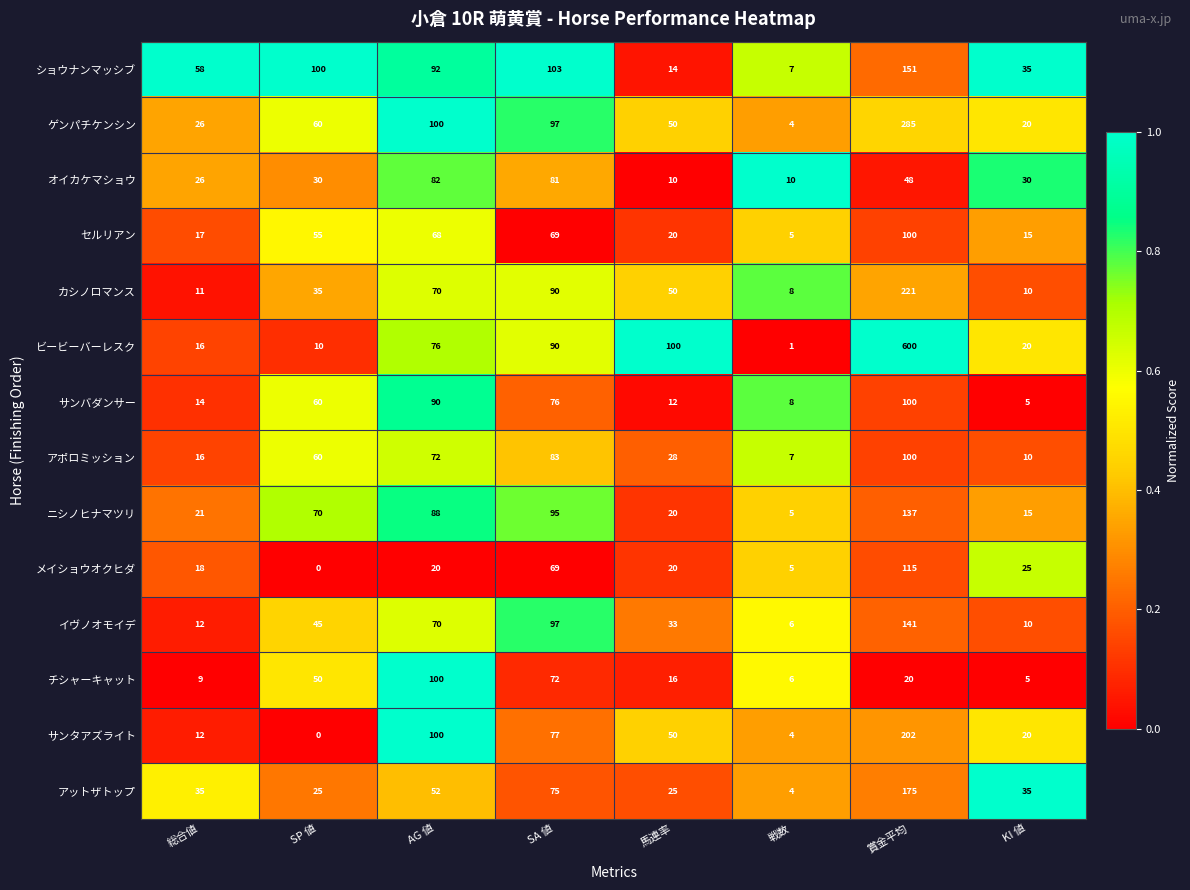

Count the number of categories in the chart.

8